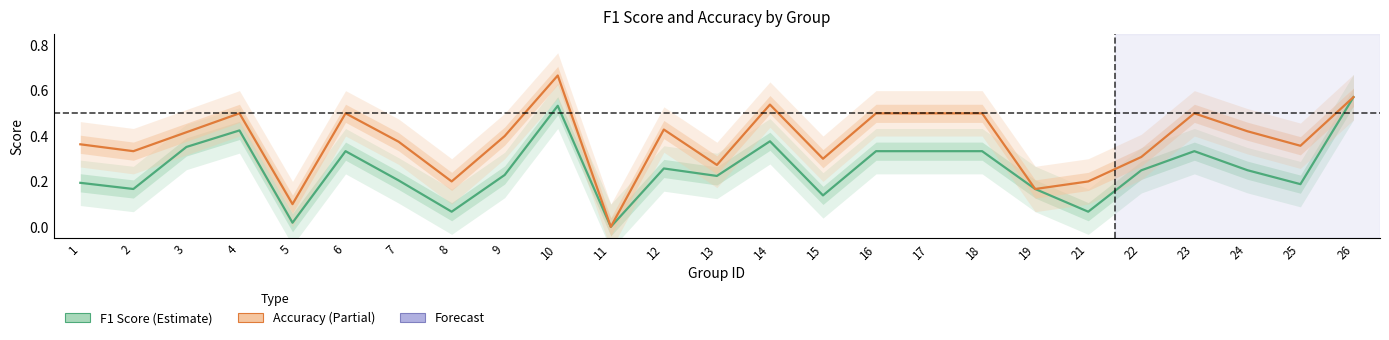

List the labels in order of f1 value, largest first.

26, 10, 4, 14, 3, 6, 16, 17, 18, 23, 12, 24, 22, 9, 13, 7, 1, 25, 2, 19, 15, 8, 21, 5, 11